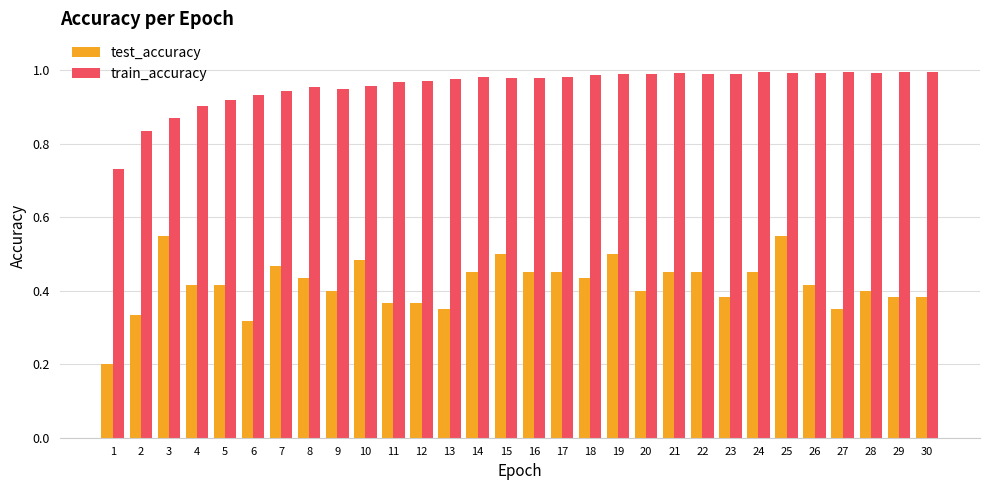

List the series in order of their overall mean, lowest first.

test_accuracy, train_accuracy